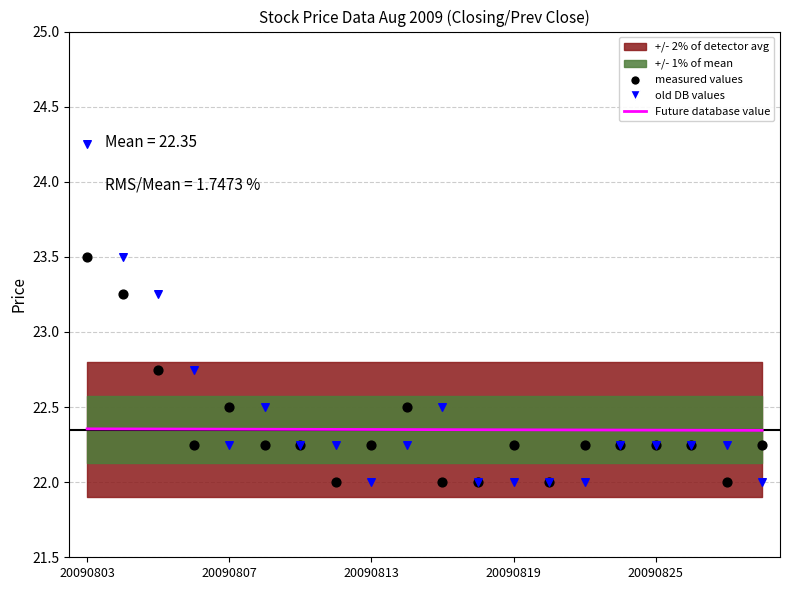

Which series contains the highest Y value?

old DB values